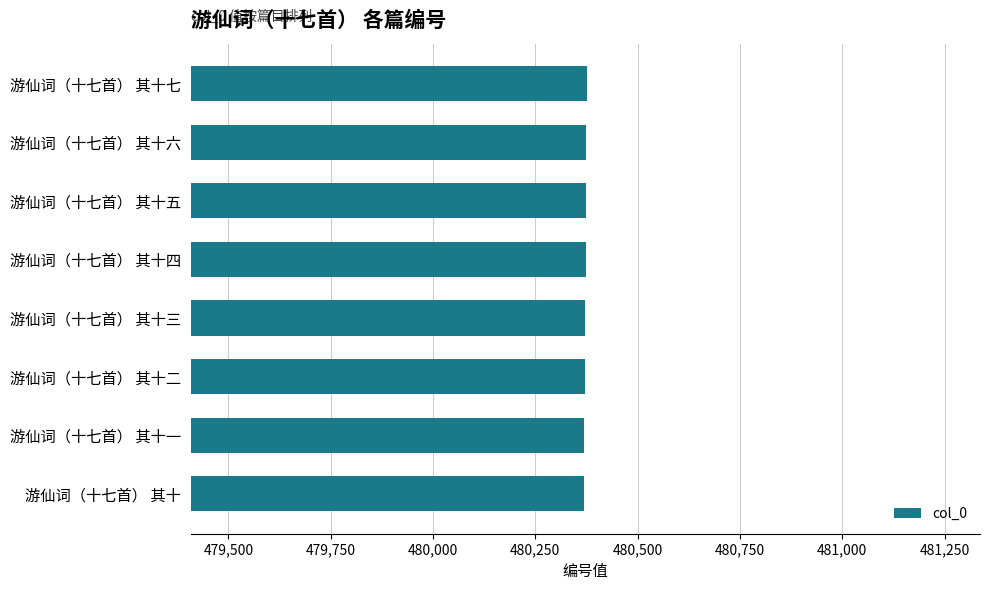

Read the value at 游仙词（十七首） 其十五.

480374